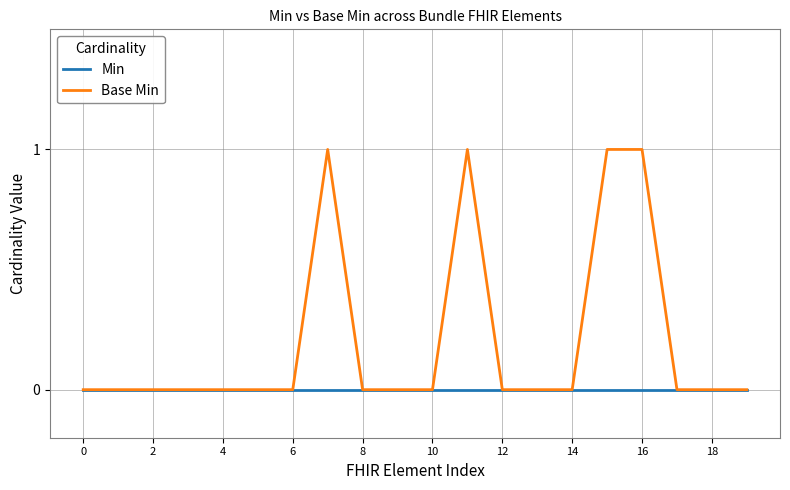

Which series has the largest total across all categories?

Base Min